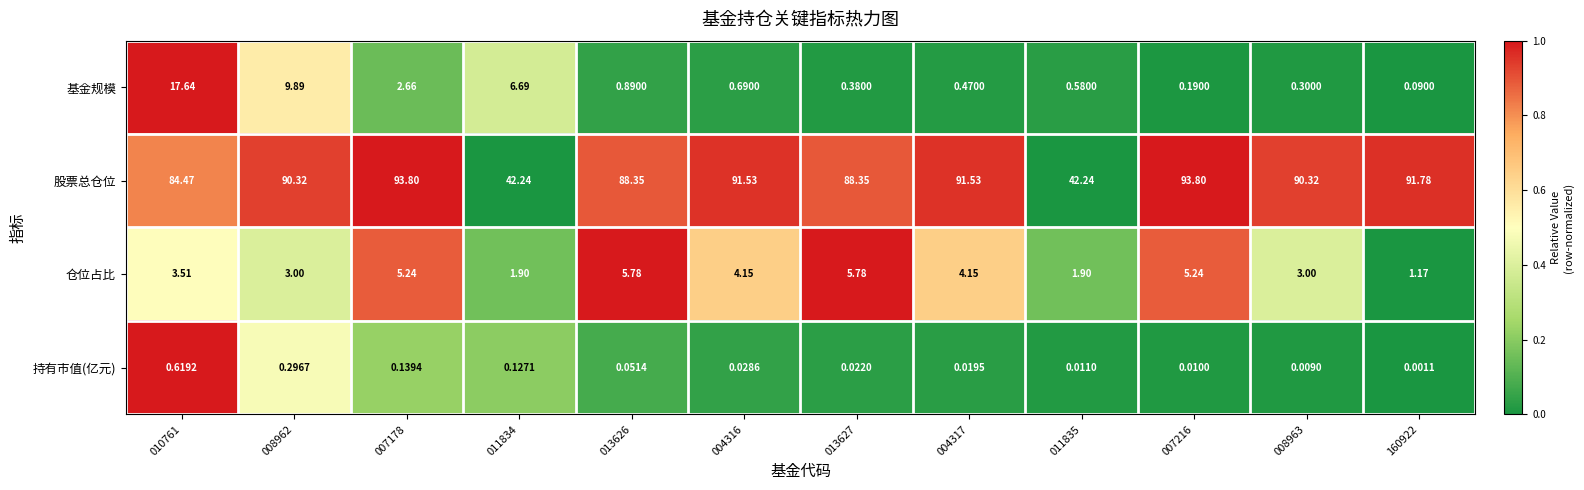

Which series has the largest total across all categories?

股票总仓位